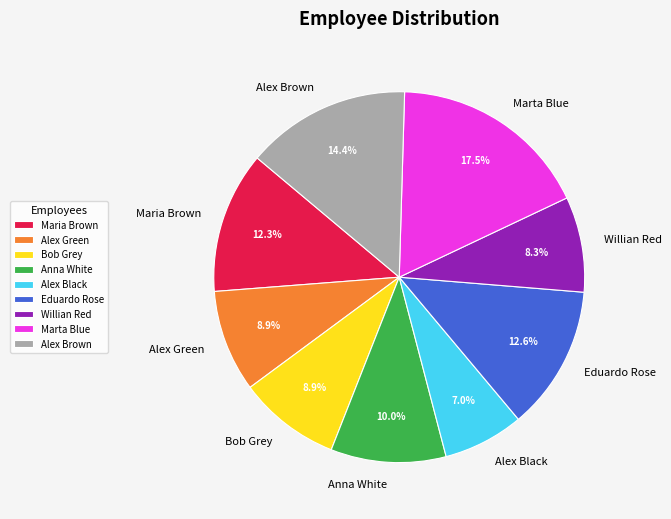

Which has a higher value, Bob Grey or Eduardo Rose?

Eduardo Rose